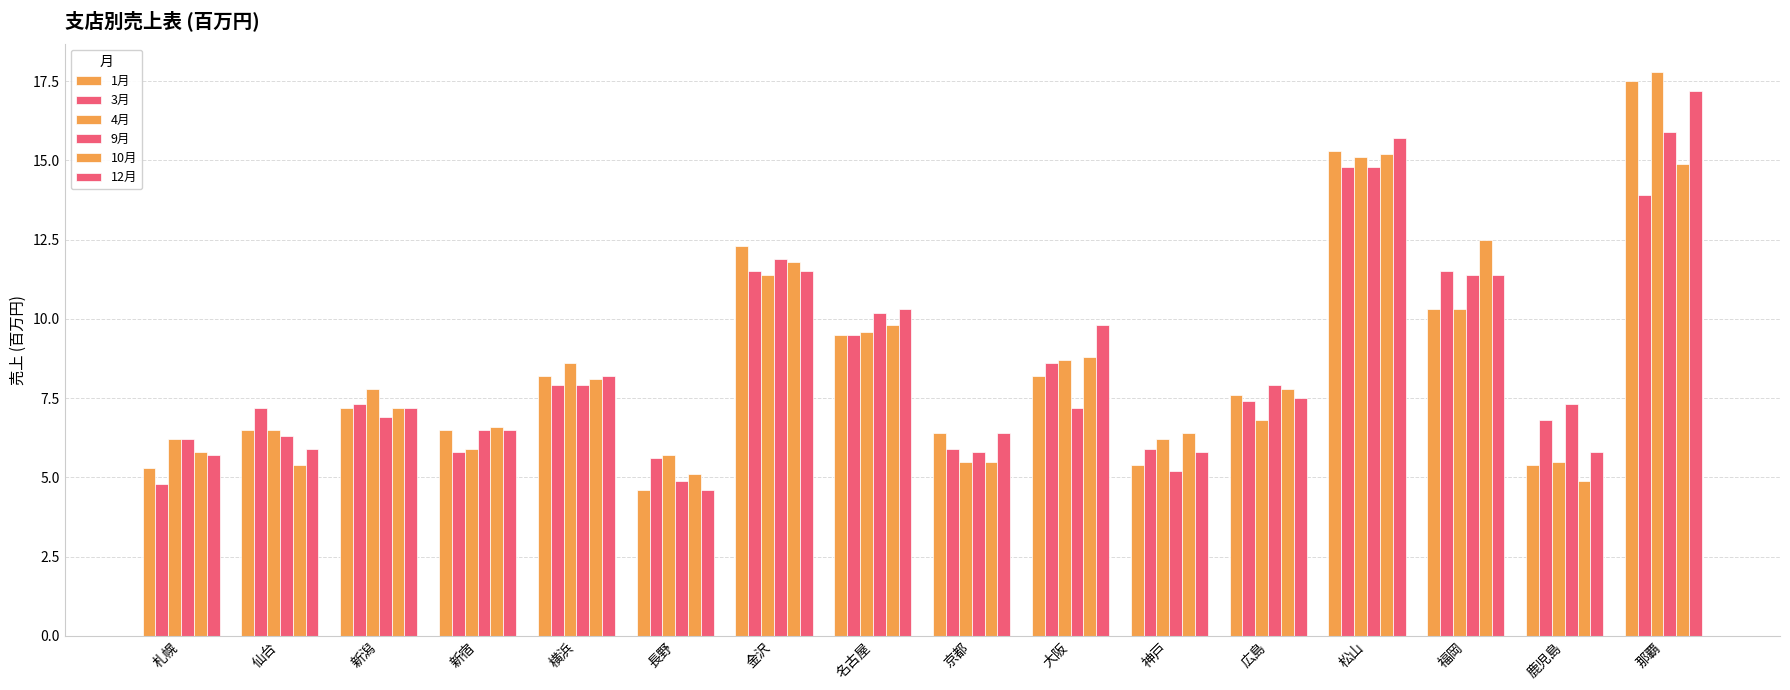

How many data points does each series have?

16